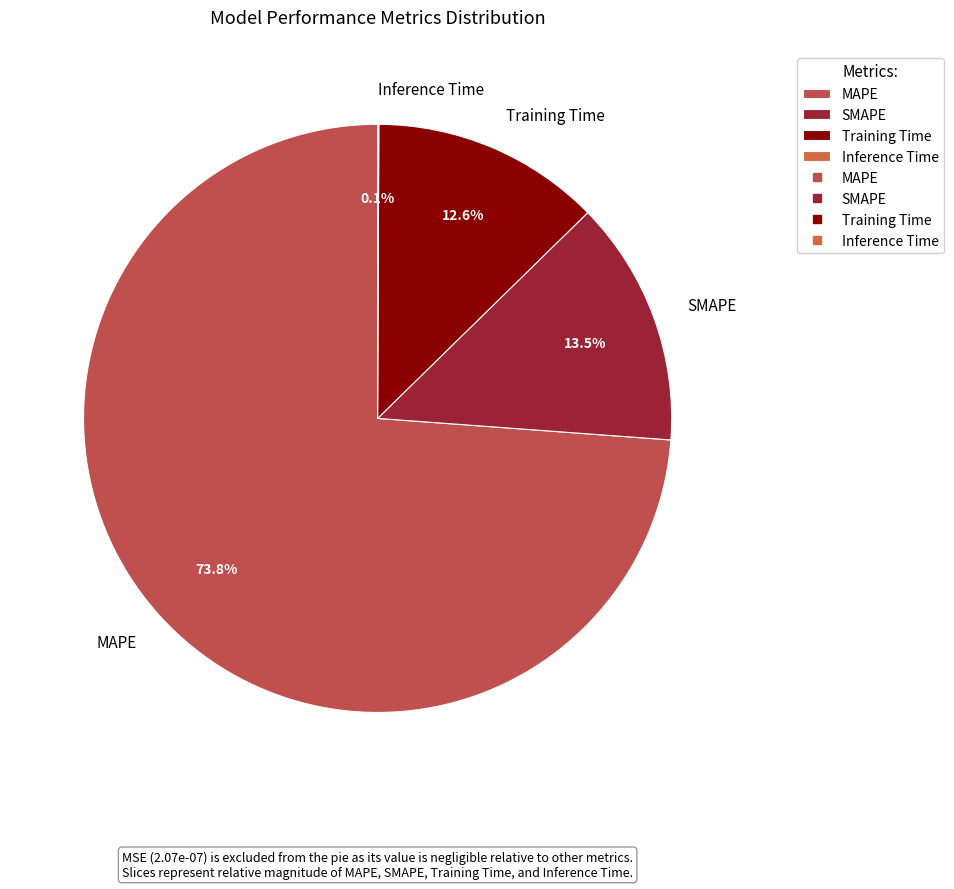

The MAPE slice represents 68% of the pie. True or false?

False